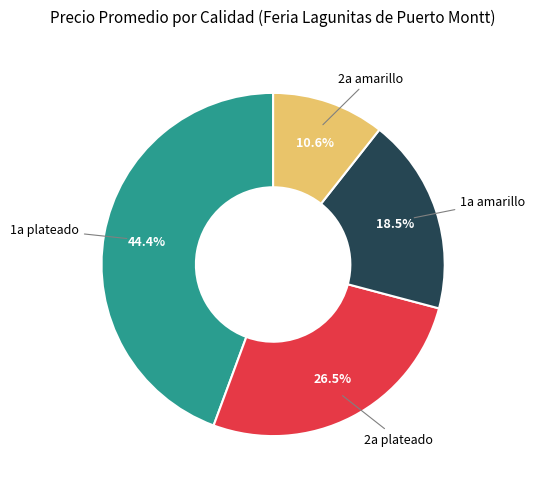

Is there any slice that represents more than half of the pie?

No